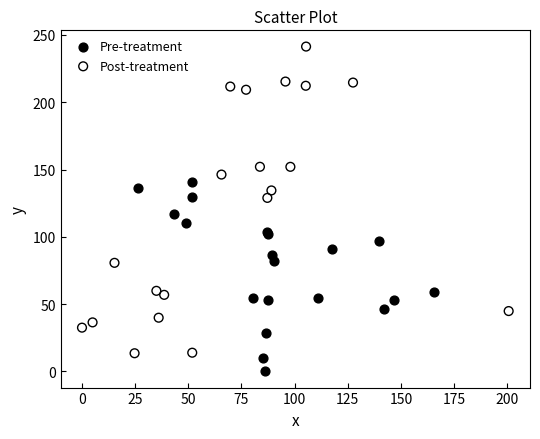

Which series has the widest spread of Y values?

Post-treatment